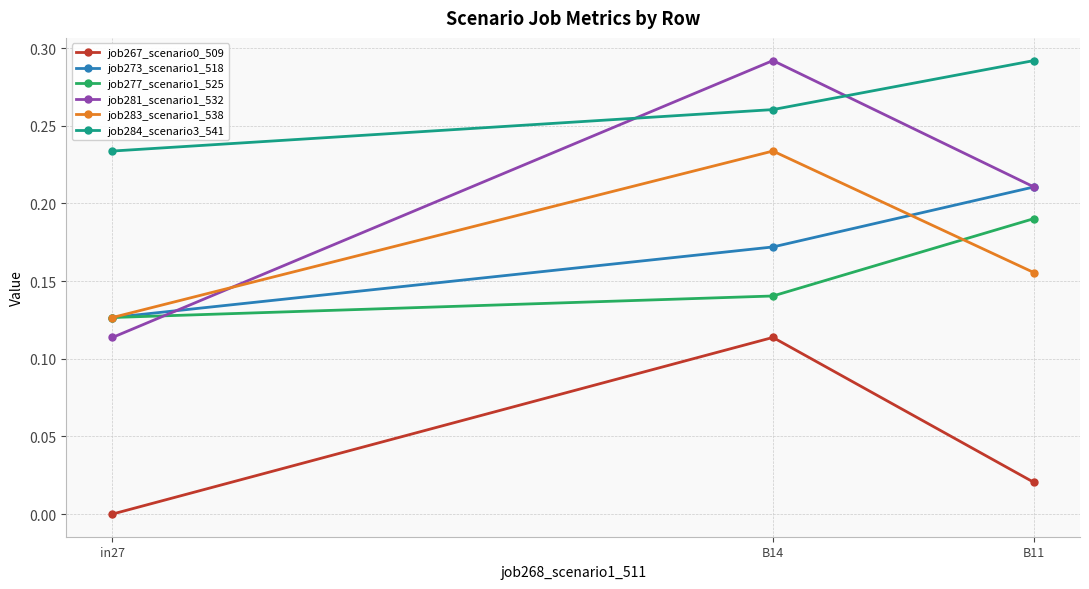

How many distinct data groups are displayed?

6